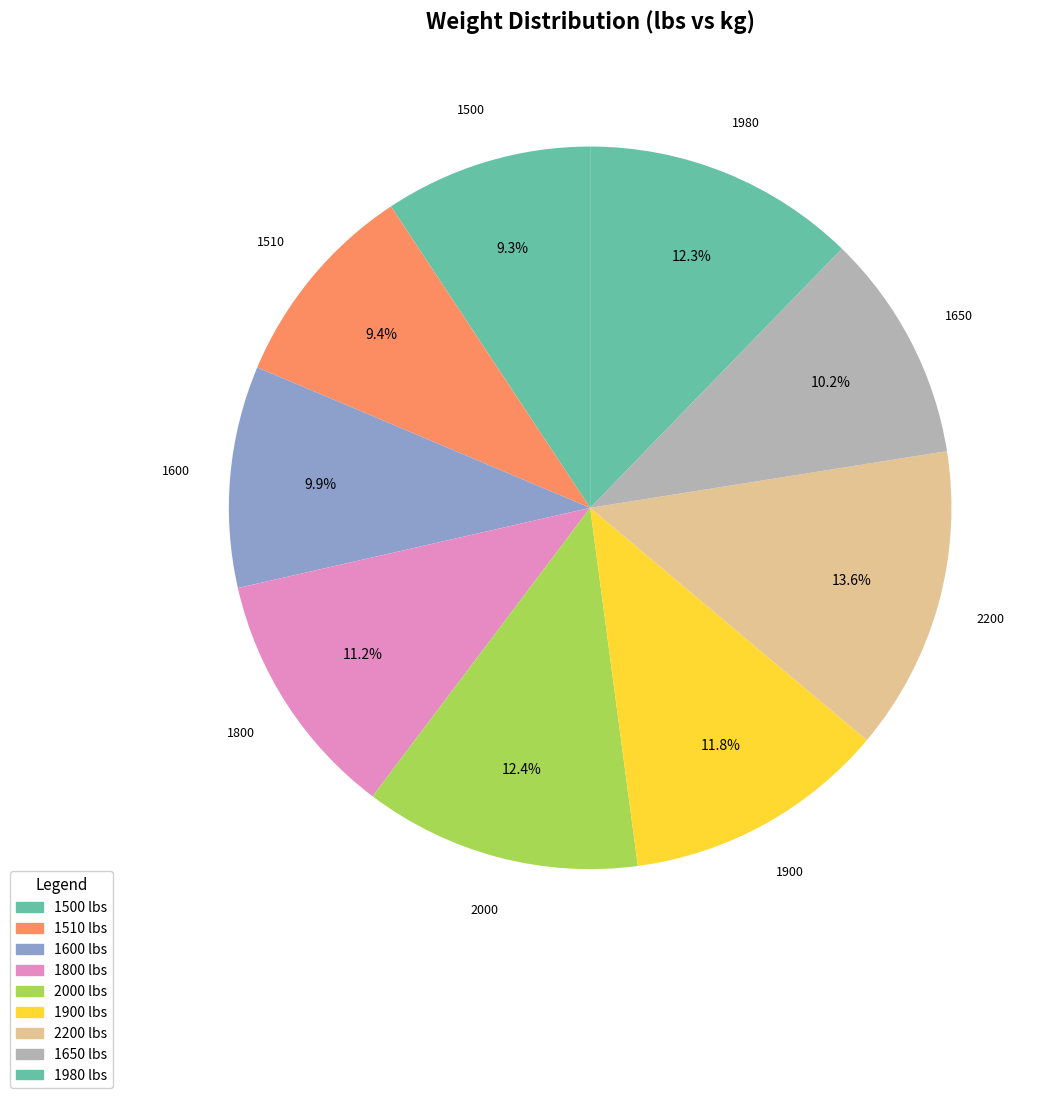

Is 1650 the majority of the pie?

No